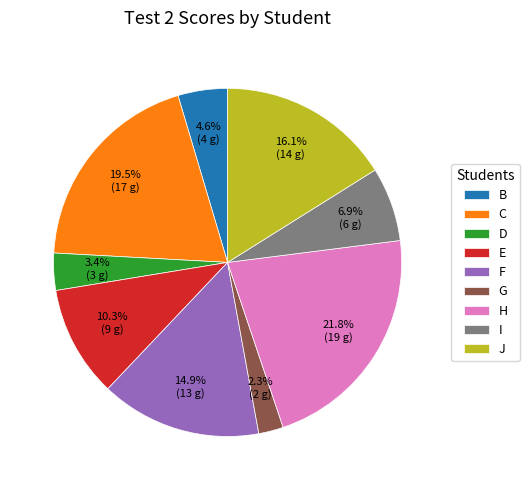

To the nearest percent, what is the average slice percentage?

11%